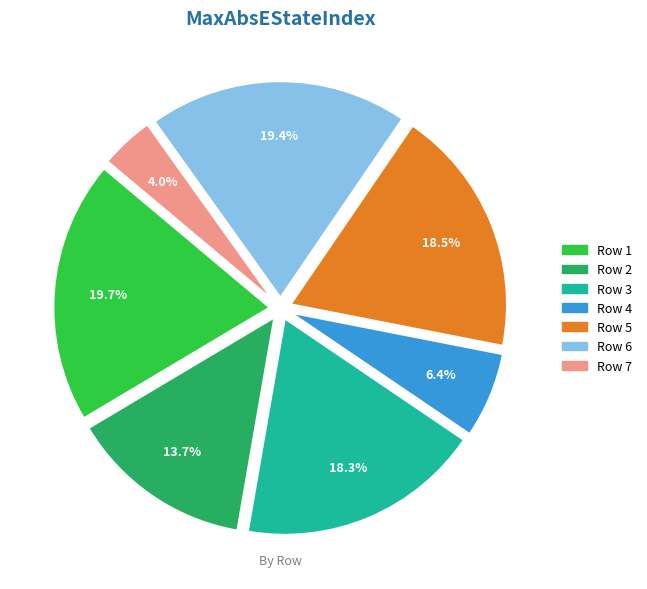

Is there any slice that represents more than half of the pie?

No